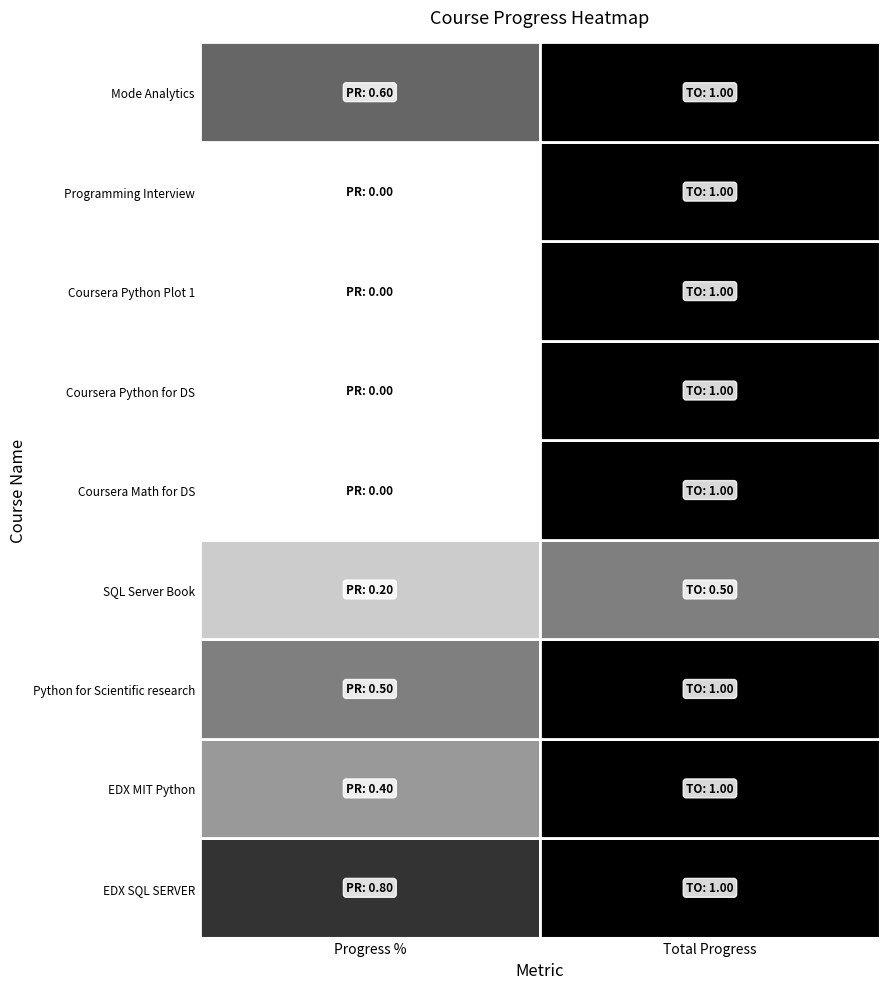

Reading left to right, transcribe all the data shown in this chart.

EDX SQL SERVER: 0.8	1.0
EDX MIT Python: 0.4	1.0
Python for Scientific research: 0.5	1.0
SQL Server Book: 0.2	0.5
Coursera Math for DS: 0.0	1.0
Coursera Python for DS: 0.0	1.0
Coursera Python Plot 1: 0.0	1.0
Programming Interview: 0.0	1.0
Mode Analytics: 0.6	1.0